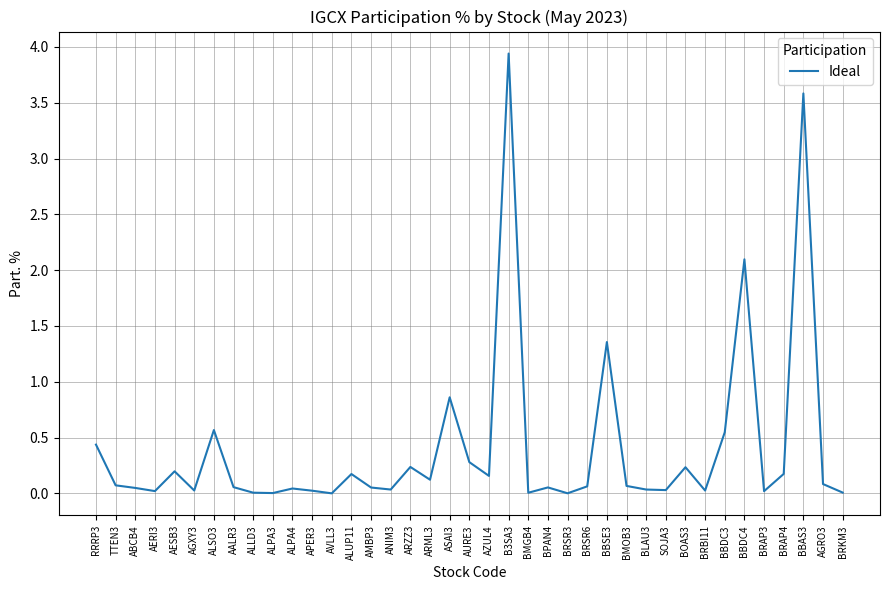

What is the difference between the values at BBDC4 and BRAP4?

1.9